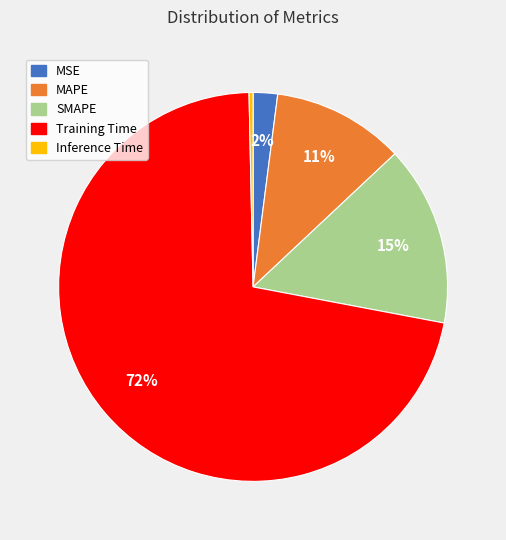

Between MSE and Training Time, which is larger?

Training Time